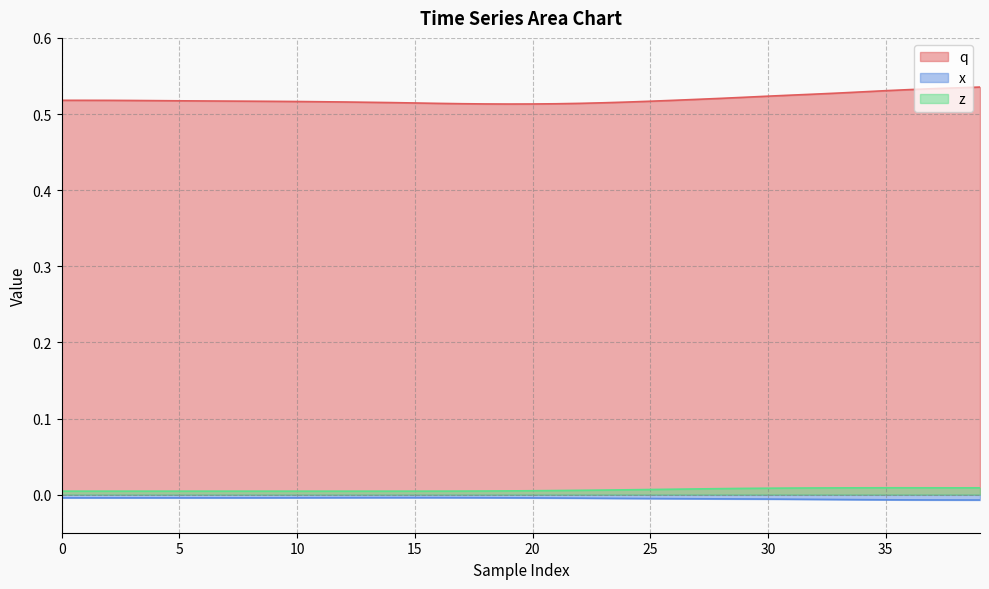

What is the sum of the q values at 36 and 19?

1.0